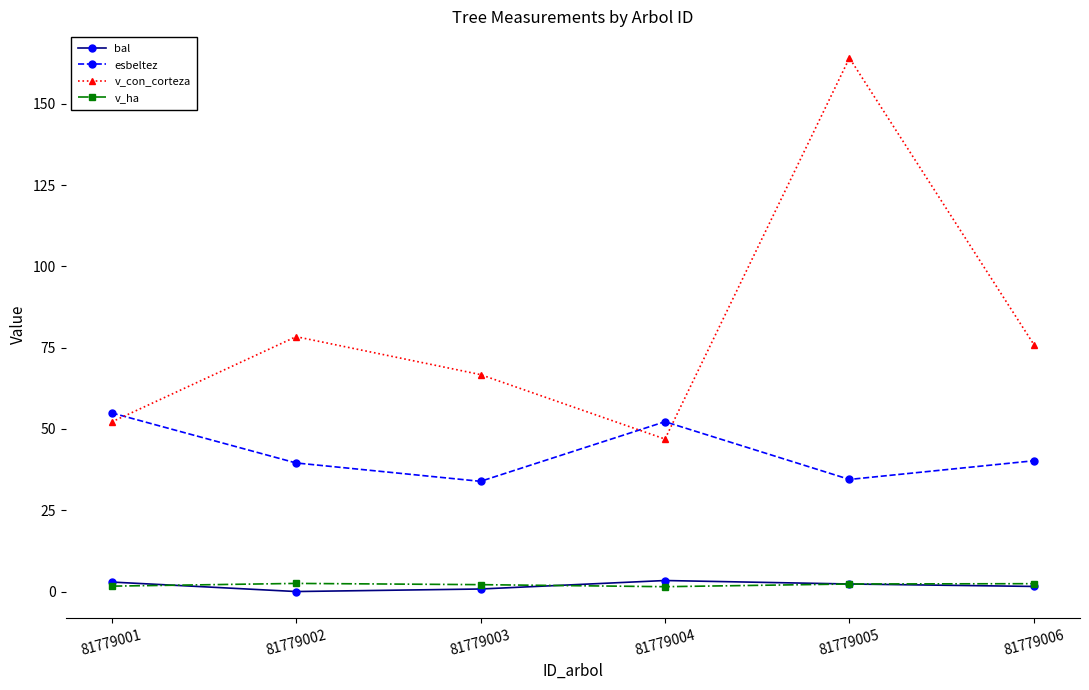

Which series changed the most between 81779002 and 81779005?

v_con_corteza